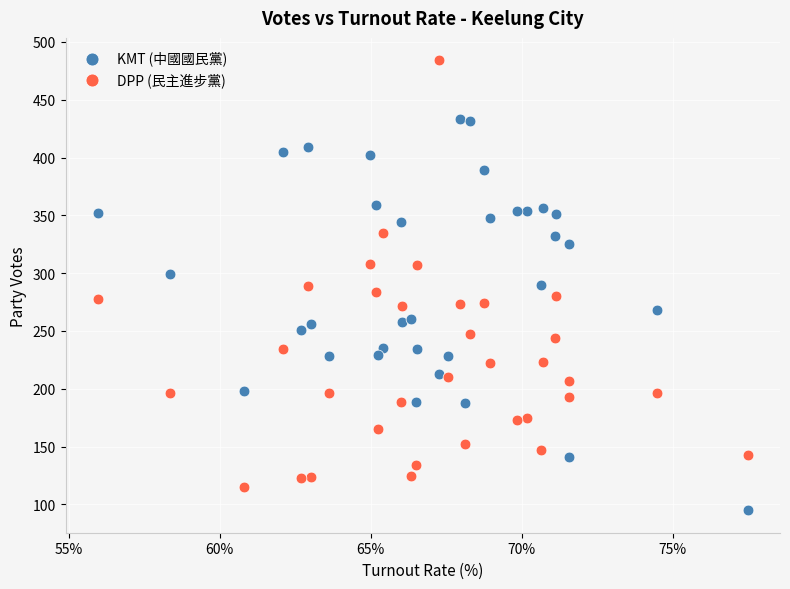

Across all data points, what is the range of Y values (max minus min)?

389